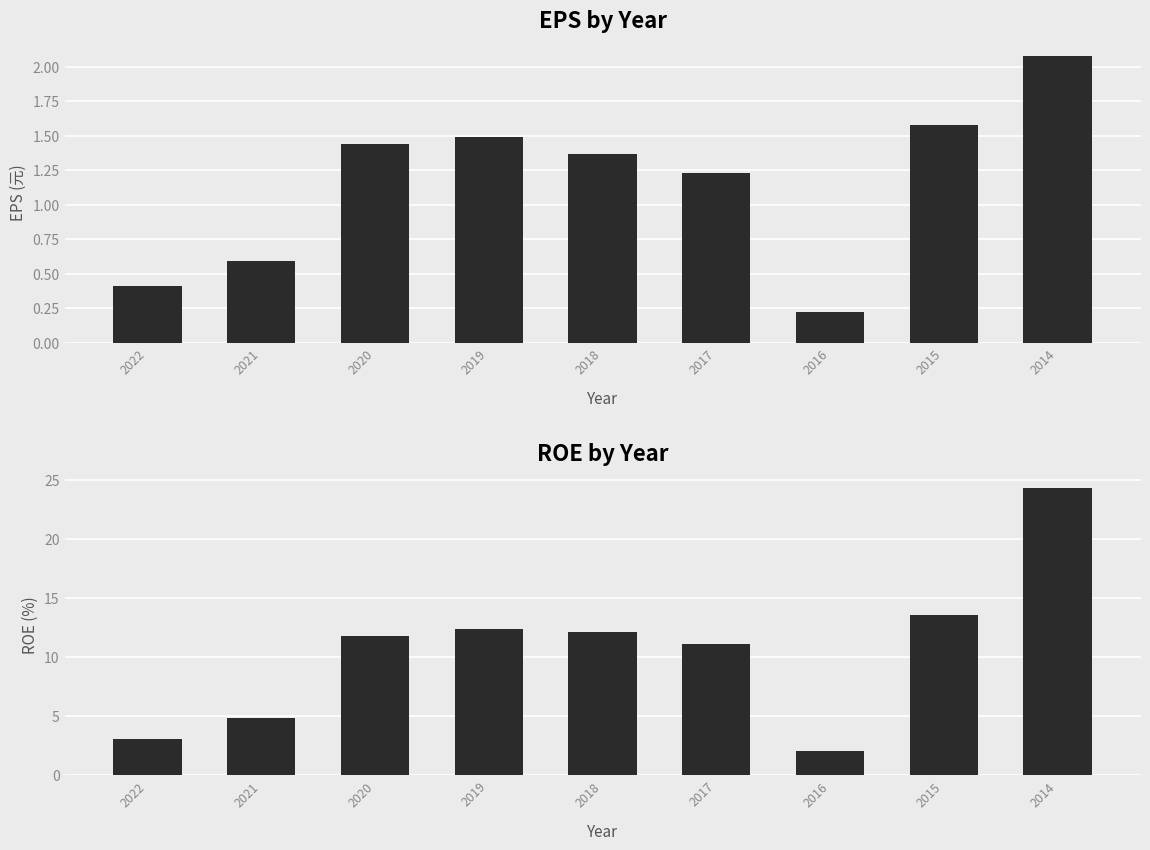

At which label does ROE(%) first exceed 11?

2020